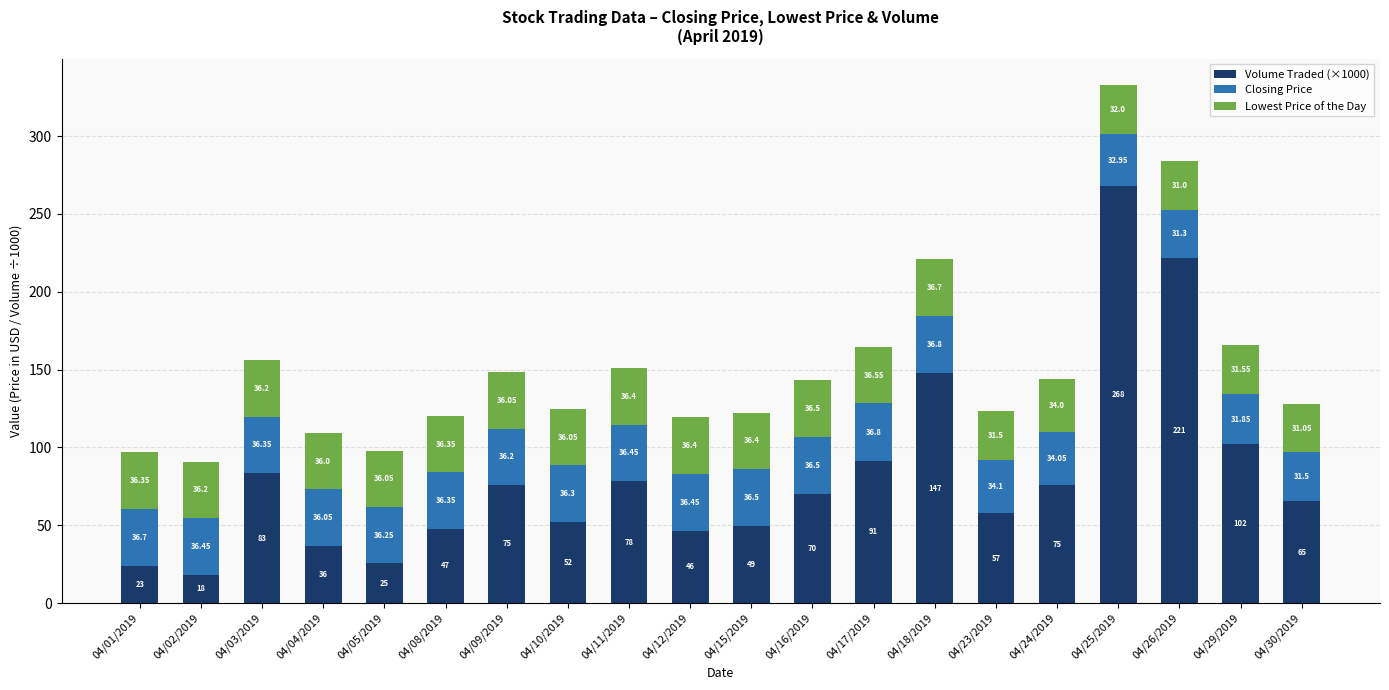

What is the difference between the maximum and minimum values in the Volume Traded (×1000) series?

249.9